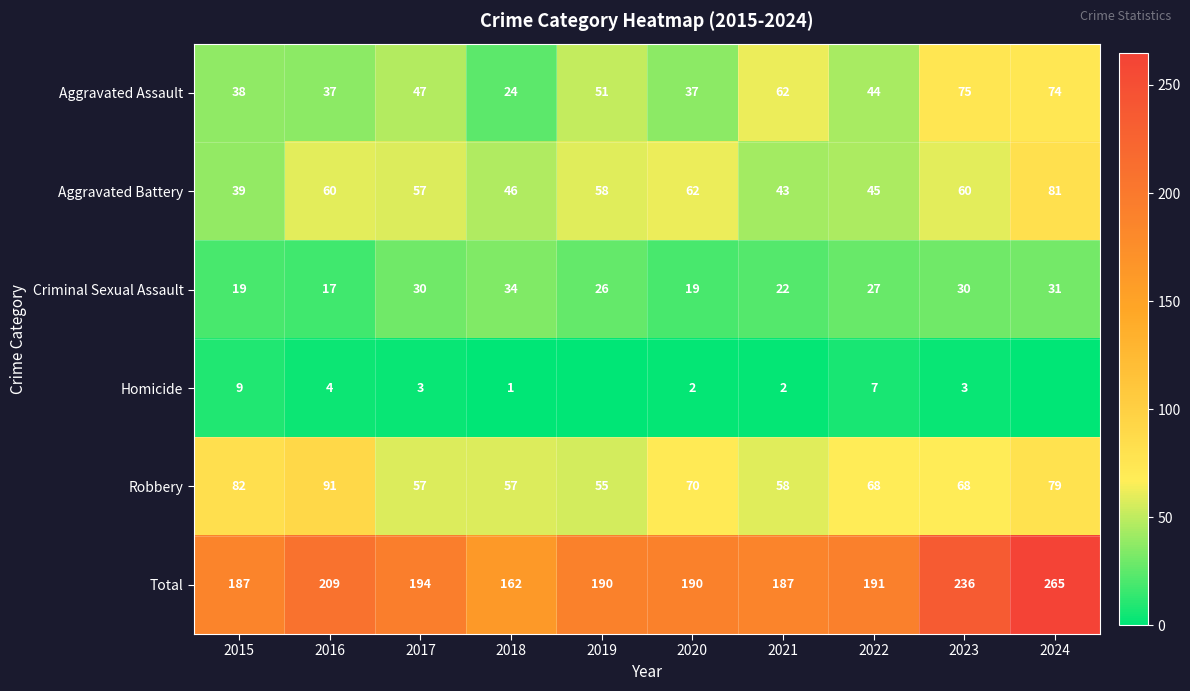

At which category is the sum across all series the highest?

2024